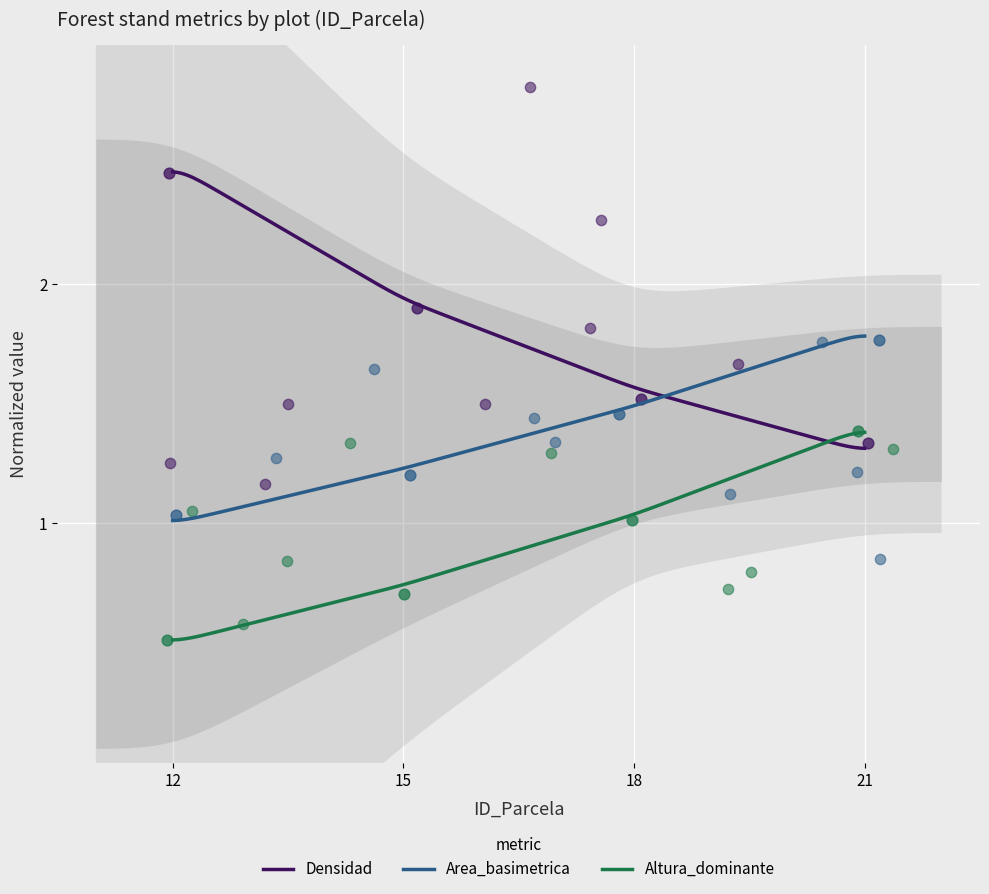

Which series has the largest total across all categories?

Densidad